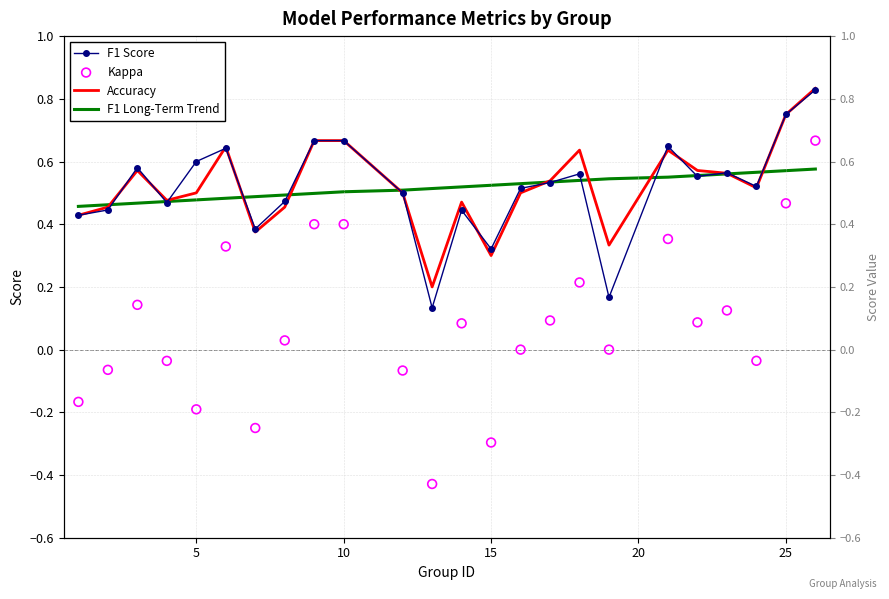

Which series has the widest spread of Y values?

Kappa